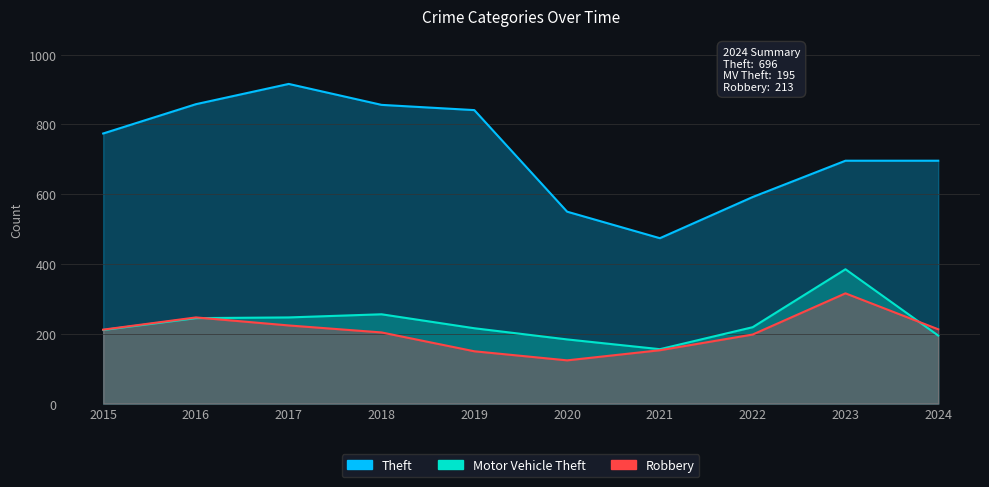

Which series has the largest range (max minus min)?

Theft